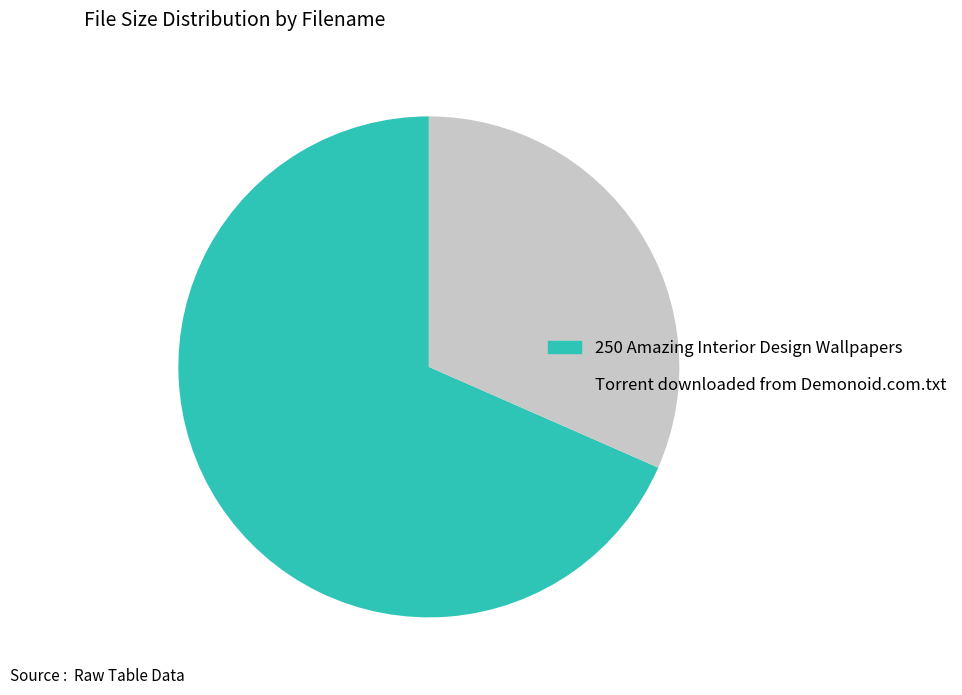

Which has a higher value, Torrent downloaded from Demonoid.com.txt or 250 Amazing Interior Design Wallpapers?

250 Amazing Interior Design Wallpapers